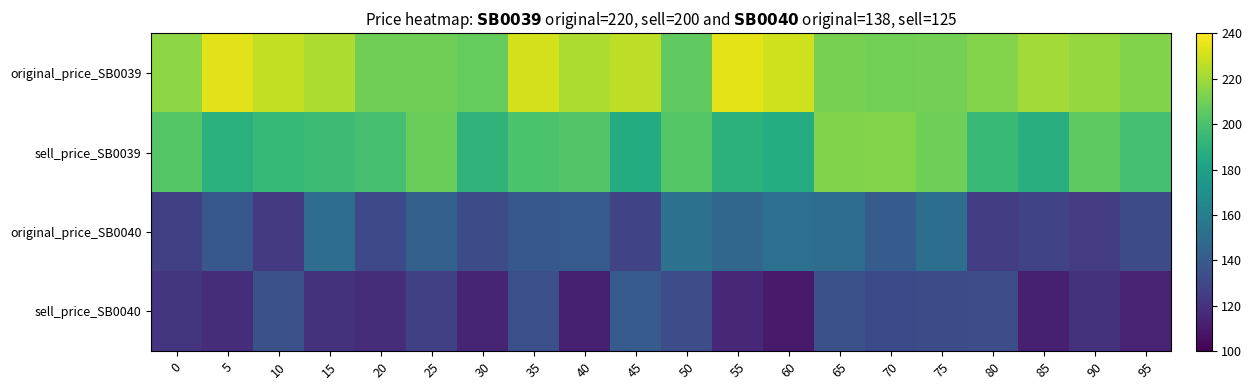

How many series are shown in this chart?

4